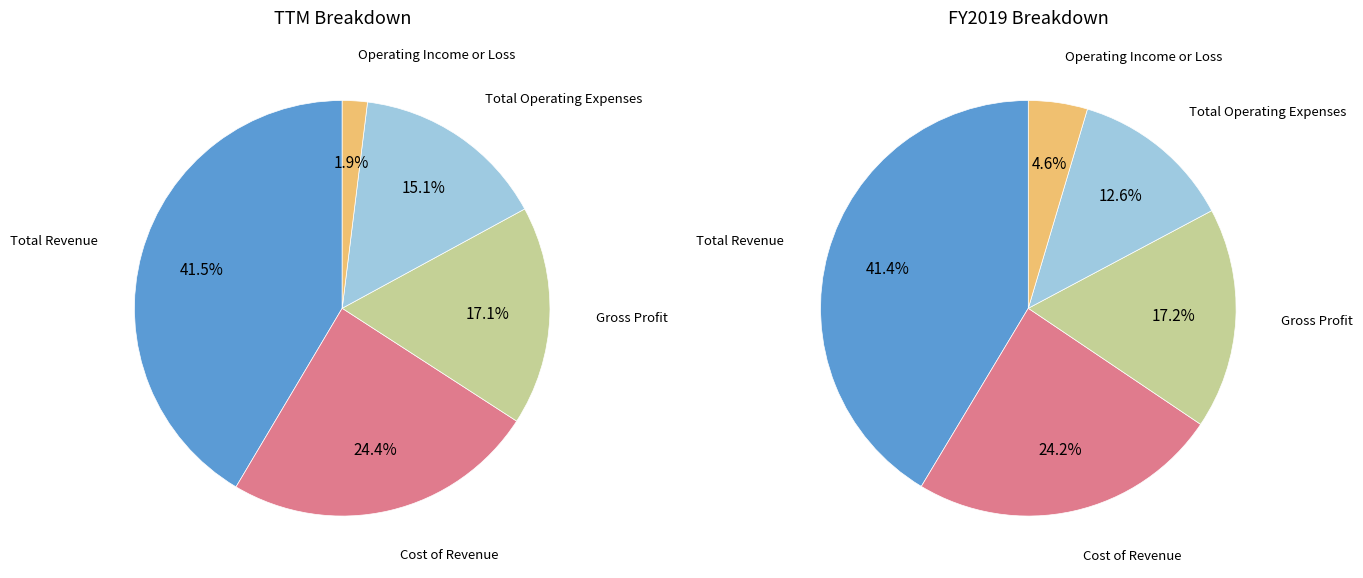

Does Total Operating Expenses represent more than half of the total?

No